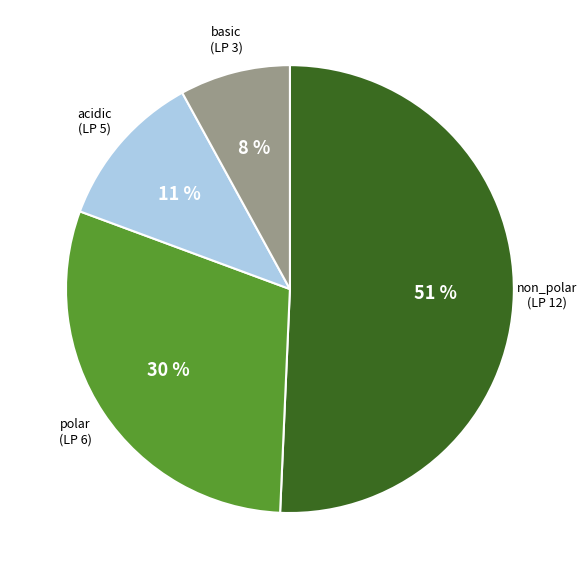

Is non_polar the majority of the pie?

Yes